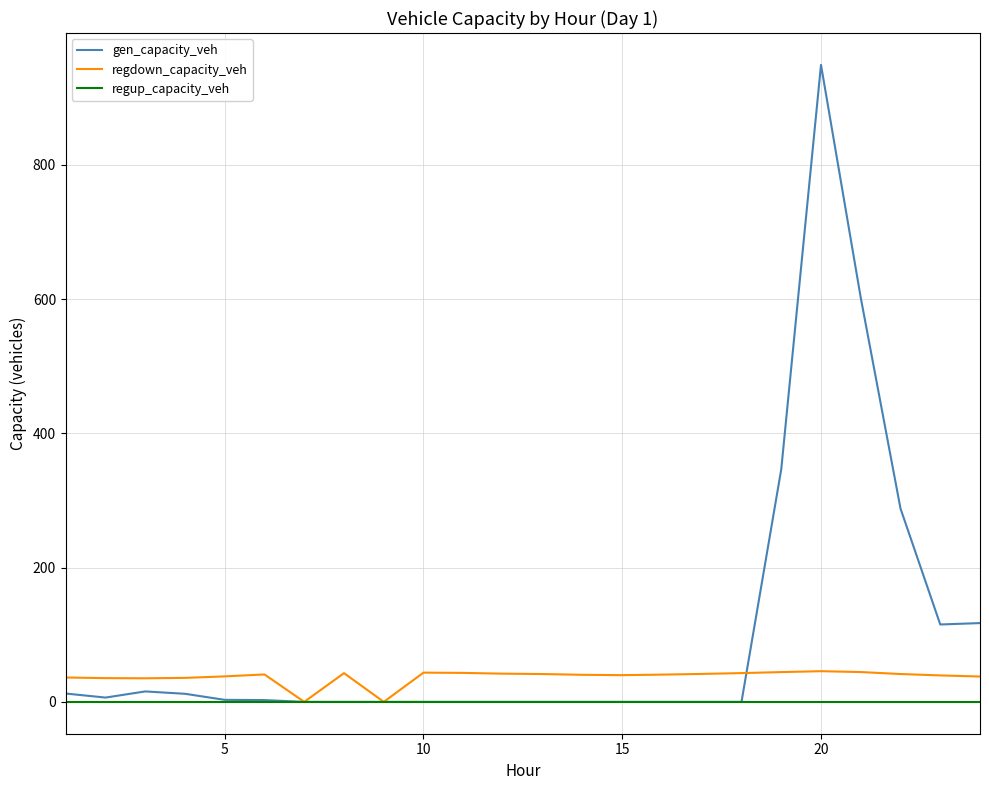

Does the chart display data point markers on the line(s)?

No